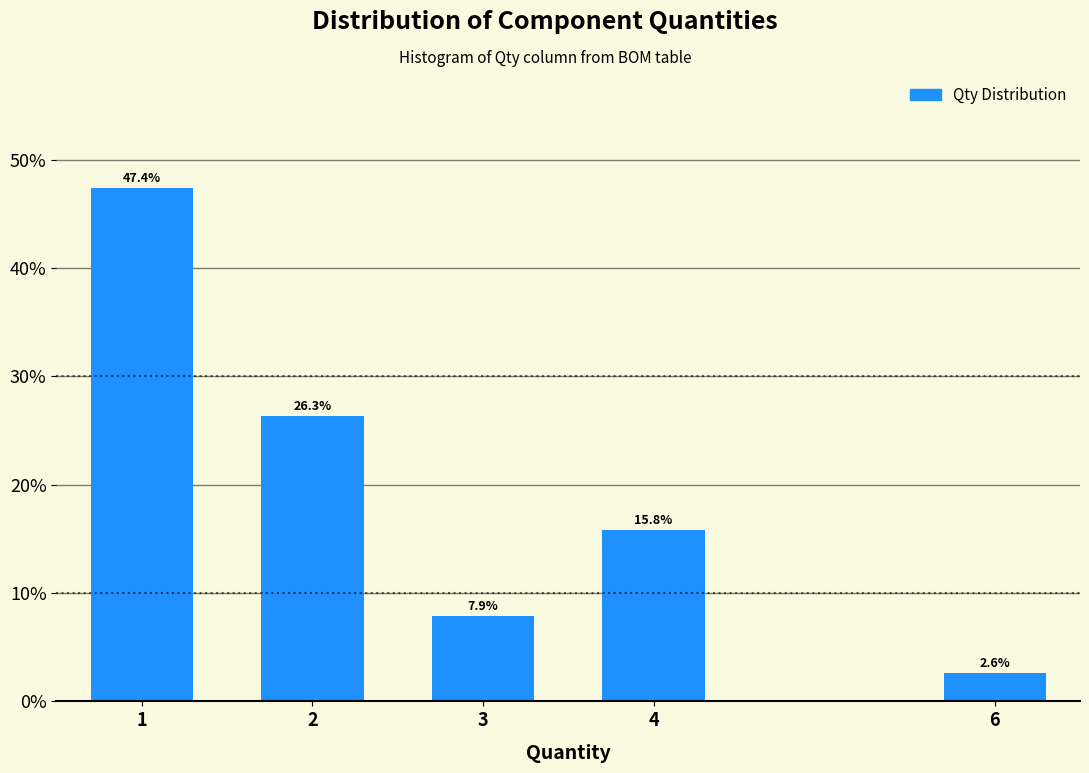

Reading left to right, transcribe all the data shown in this chart.

47.4	26.3	7.9	15.8	2.6